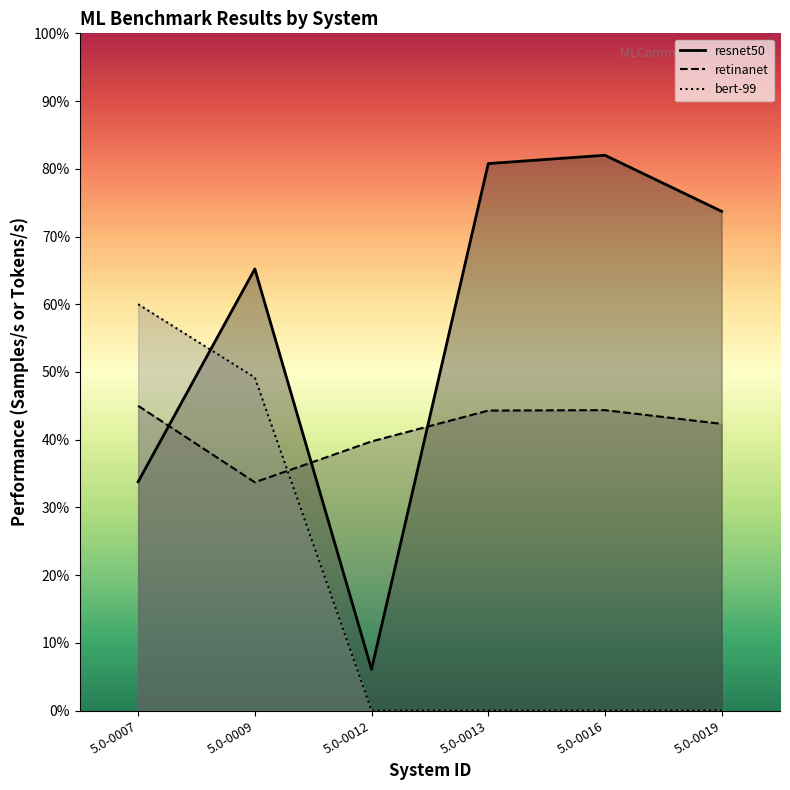

Is the value of retinanet at 5.0-0012 greater than the value of resnet50 at 5.0-0009?

No